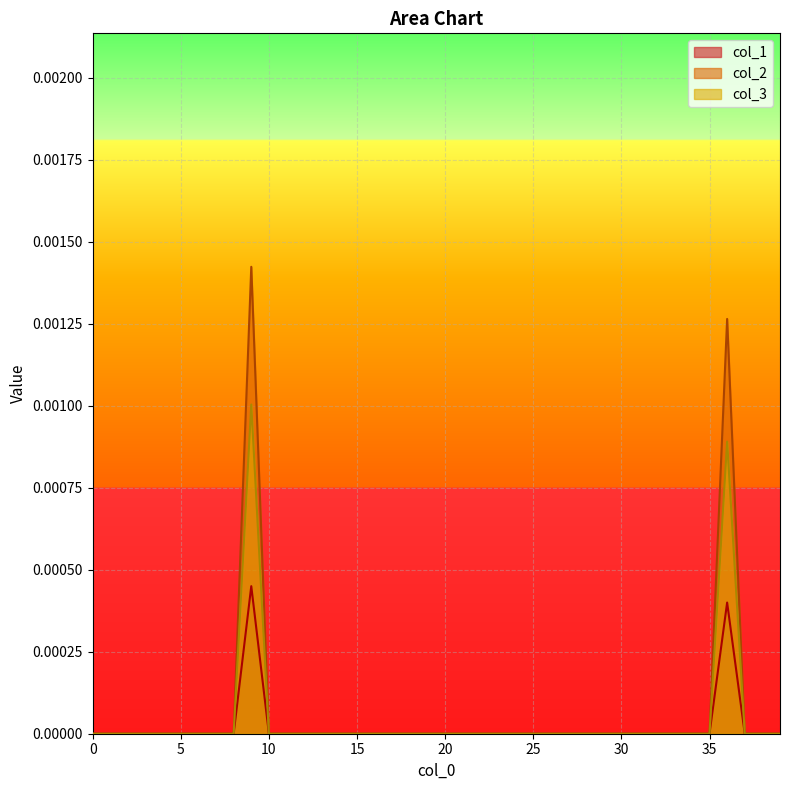

How many positive values does the col_1 series have?

2